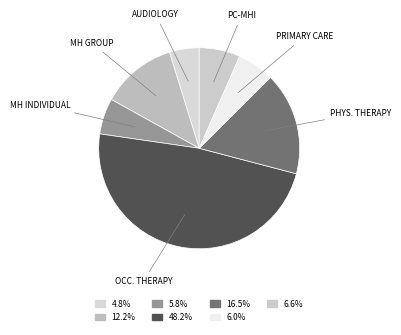

Which category has the biggest portion of the pie?

OCC. THERAPY